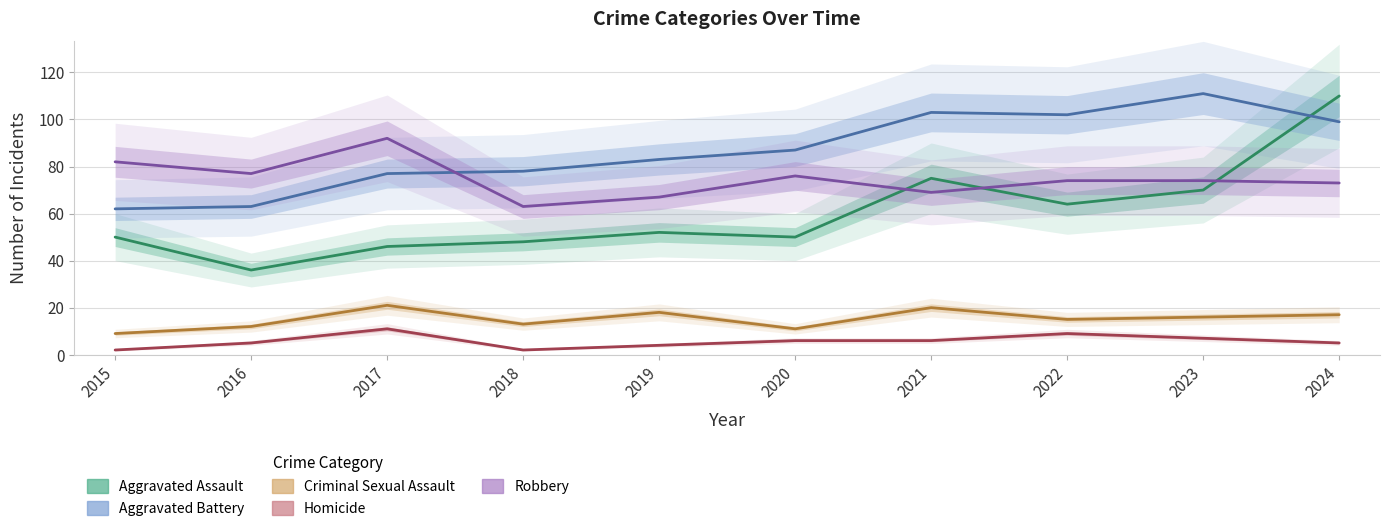

What is the difference between the second highest and minimum values in the Aggravated Assault series?

39